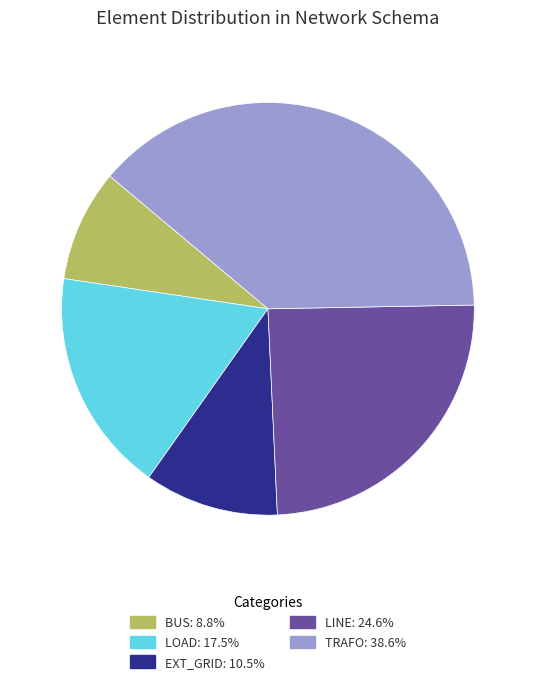

Does any single category account for the majority?

No